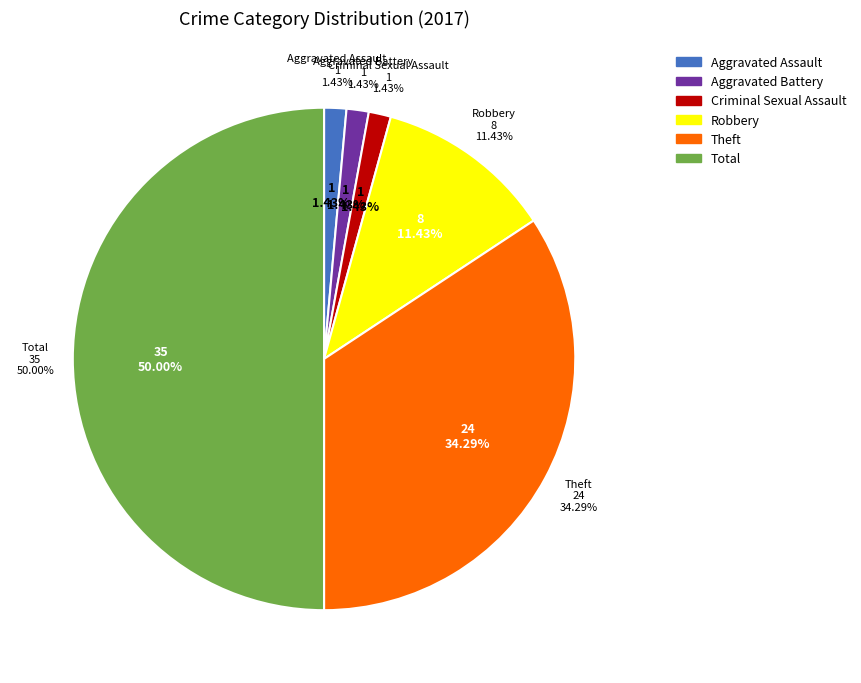

Which has a higher value, Theft or Aggravated Assault?

Theft